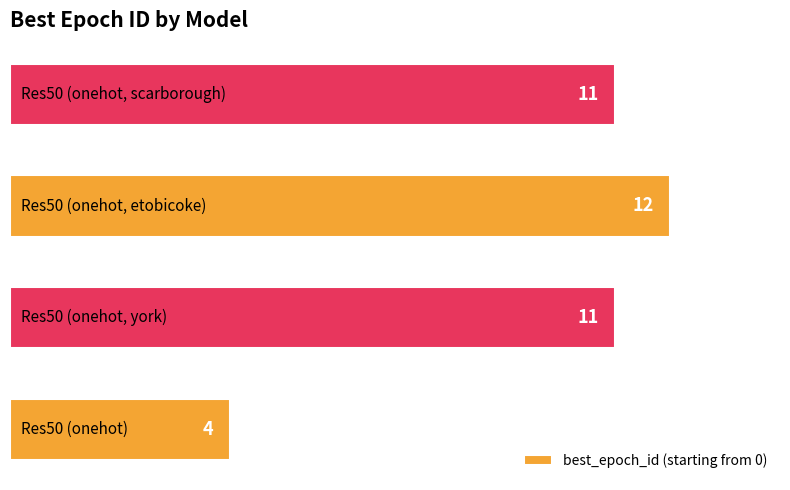

How many values are between 11 and 12?

3